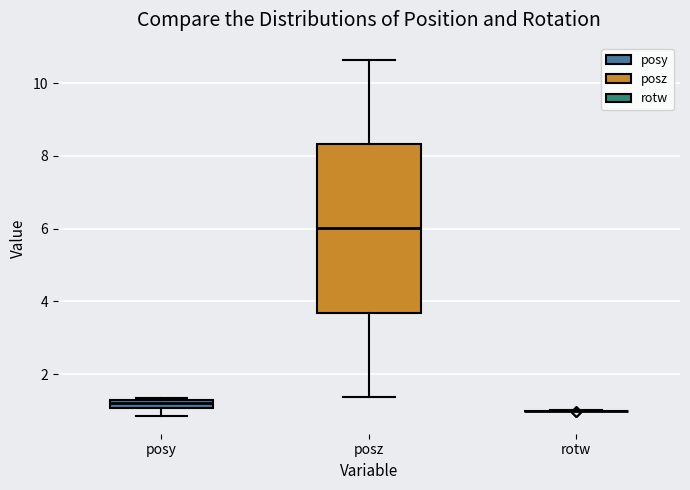

Where does the upper whisker of the box for posz end on the y-axis? The values are not printed on the chart, so give them approximately, as read against the axis.

10.6